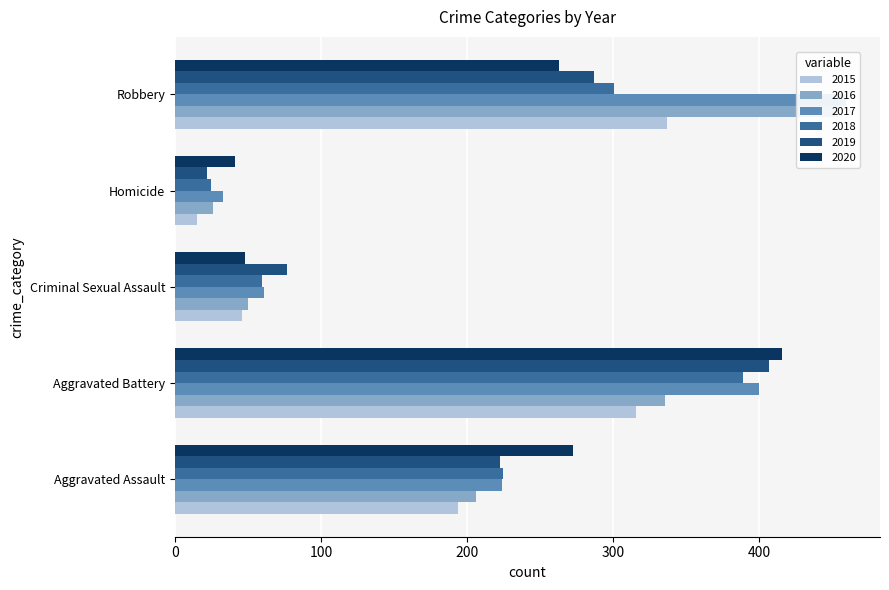

What position from the right is Criminal Sexual Assault?

3